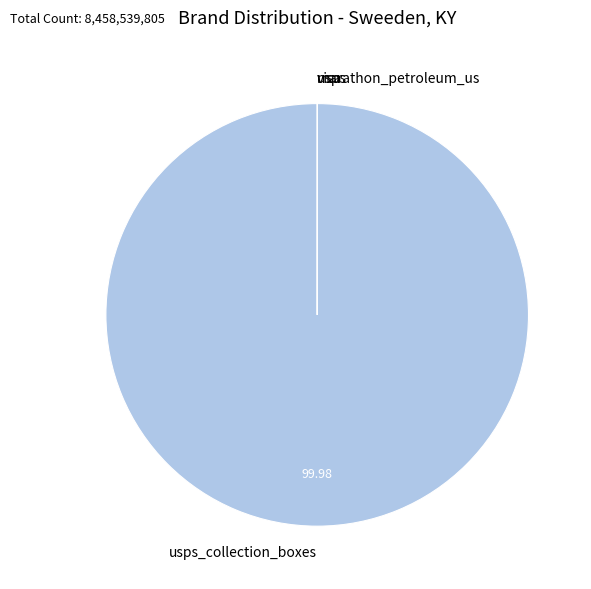

Is there a majority slice in this chart?

Yes